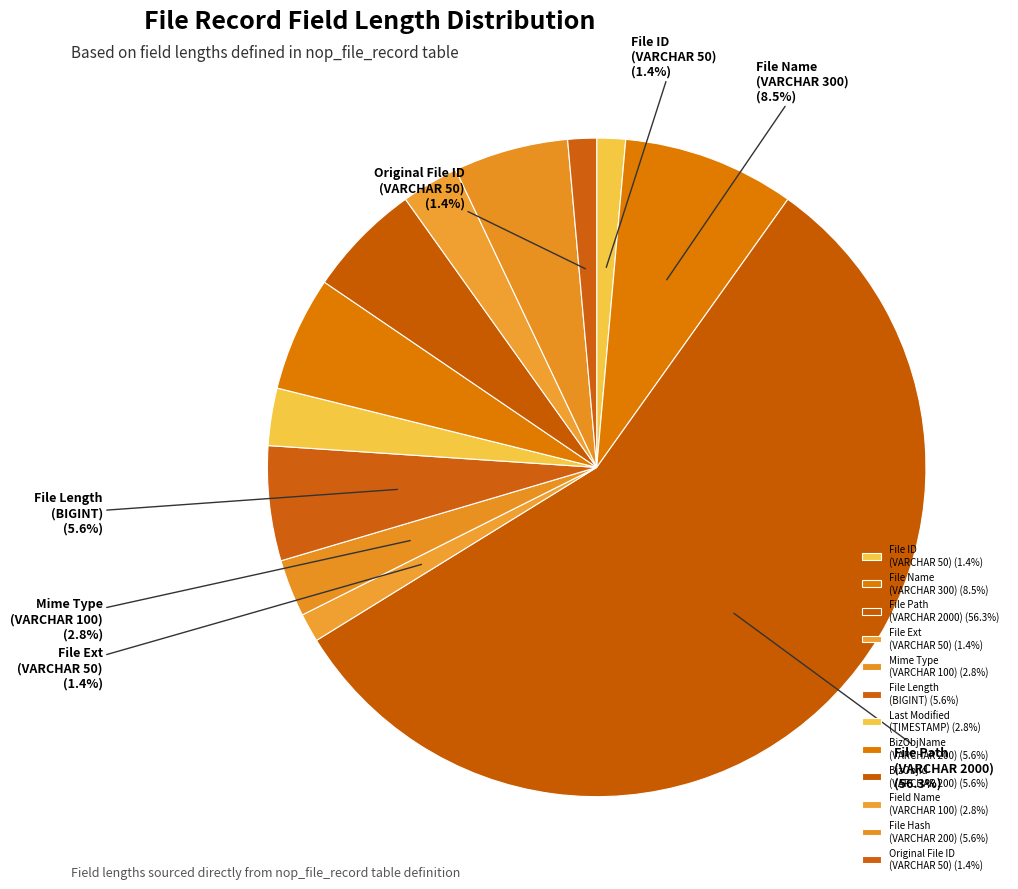

Which category has the smallest portion of the pie?

VARCHAR(50)
File ID